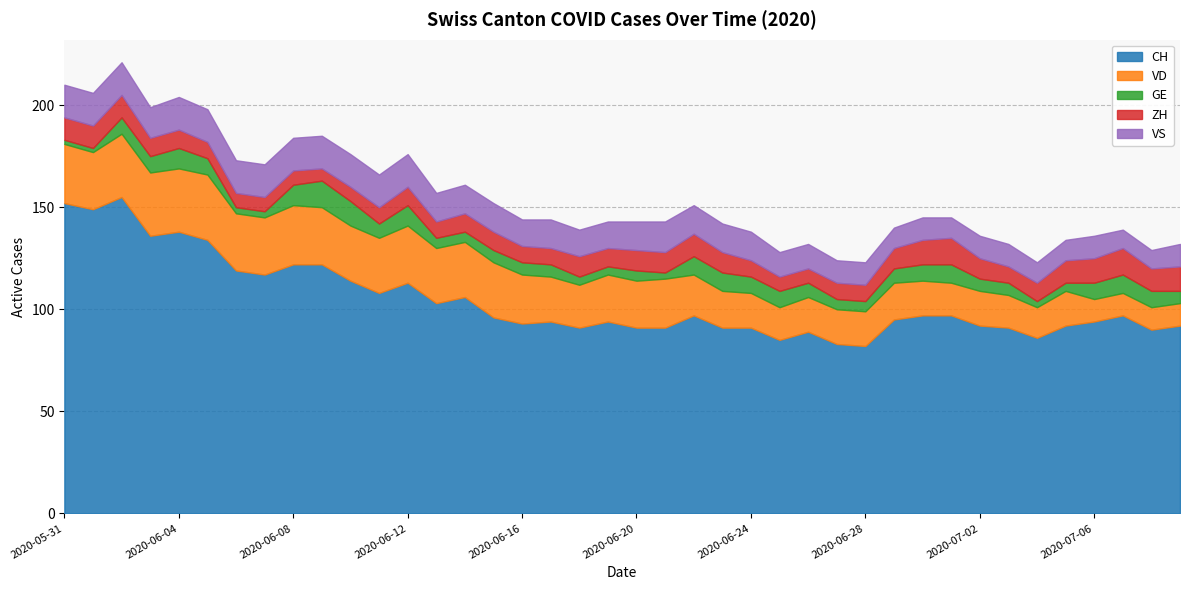

Reading right to left, transcribe all the data shown in this chart.

CH: 2020-07-09=92	2020-07-08=90	2020-07-07=97	2020-07-06=94	2020-07-05=92	2020-07-04=86	2020-07-03=91	2020-07-02=92	2020-07-01=97	2020-06-30=97	2020-06-29=95	2020-06-28=82	2020-06-27=83	2020-06-26=89	2020-06-25=85	2020-06-24=91	2020-06-23=91	2020-06-22=97	2020-06-21=91	2020-06-20=91	2020-06-19=94	2020-06-18=91	2020-06-17=94	2020-06-16=93	2020-06-15=96	2020-06-14=106	2020-06-13=103	2020-06-12=113	2020-06-11=108	2020-06-10=114	2020-06-09=122	2020-06-08=122	2020-06-07=117	2020-06-06=119	2020-06-05=134	2020-06-04=138	2020-06-03=136	2020-06-02=155	2020-06-01=149	2020-05-31=152
VD: 2020-07-09=11	2020-07-08=11	2020-07-07=11	2020-07-06=11	2020-07-05=17	2020-07-04=15	2020-07-03=16	2020-07-02=17	2020-07-01=16	2020-06-30=17	2020-06-29=18	2020-06-28=17	2020-06-27=17	2020-06-26=17	2020-06-25=16	2020-06-24=17	2020-06-23=18	2020-06-22=20	2020-06-21=24	2020-06-20=23	2020-06-19=23	2020-06-18=21	2020-06-17=22	2020-06-16=24	2020-06-15=27	2020-06-14=27	2020-06-13=27	2020-06-12=28	2020-06-11=27	2020-06-10=27	2020-06-09=28	2020-06-08=29	2020-06-07=28	2020-06-06=28	2020-06-05=32	2020-06-04=31	2020-06-03=31	2020-06-02=31	2020-06-01=28	2020-05-31=29
GE: 2020-07-09=6	2020-07-08=8	2020-07-07=9	2020-07-06=8	2020-07-05=4	2020-07-04=3	2020-07-03=6	2020-07-02=6	2020-07-01=9	2020-06-30=8	2020-06-29=7	2020-06-28=5	2020-06-27=5	2020-06-26=7	2020-06-25=8	2020-06-24=8	2020-06-23=9	2020-06-22=9	2020-06-21=3	2020-06-20=5	2020-06-19=4	2020-06-18=4	2020-06-17=6	2020-06-16=6	2020-06-15=6	2020-06-14=5	2020-06-13=5	2020-06-12=10	2020-06-11=7	2020-06-10=12	2020-06-09=13	2020-06-08=10	2020-06-07=3	2020-06-06=3	2020-06-05=8	2020-06-04=10	2020-06-03=8	2020-06-02=8	2020-06-01=2	2020-05-31=2
ZH: 2020-07-09=12	2020-07-08=11	2020-07-07=13	2020-07-06=12	2020-07-05=11	2020-07-04=9	2020-07-03=8	2020-07-02=10	2020-07-01=13	2020-06-30=12	2020-06-29=10	2020-06-28=8	2020-06-27=8	2020-06-26=7	2020-06-25=7	2020-06-24=8	2020-06-23=10	2020-06-22=11	2020-06-21=10	2020-06-20=10	2020-06-19=9	2020-06-18=10	2020-06-17=8	2020-06-16=8	2020-06-15=9	2020-06-14=9	2020-06-13=8	2020-06-12=9	2020-06-11=8	2020-06-10=7	2020-06-09=6	2020-06-08=7	2020-06-07=7	2020-06-06=7	2020-06-05=8	2020-06-04=9	2020-06-03=9	2020-06-02=11	2020-06-01=11	2020-05-31=11
VS: 2020-07-09=11	2020-07-08=9	2020-07-07=9	2020-07-06=11	2020-07-05=10	2020-07-04=10	2020-07-03=11	2020-07-02=11	2020-07-01=10	2020-06-30=11	2020-06-29=10	2020-06-28=11	2020-06-27=11	2020-06-26=12	2020-06-25=12	2020-06-24=14	2020-06-23=14	2020-06-22=14	2020-06-21=15	2020-06-20=14	2020-06-19=13	2020-06-18=13	2020-06-17=14	2020-06-16=13	2020-06-15=14	2020-06-14=14	2020-06-13=14	2020-06-12=16	2020-06-11=16	2020-06-10=16	2020-06-09=16	2020-06-08=16	2020-06-07=16	2020-06-06=16	2020-06-05=16	2020-06-04=16	2020-06-03=15	2020-06-02=16	2020-06-01=16	2020-05-31=16